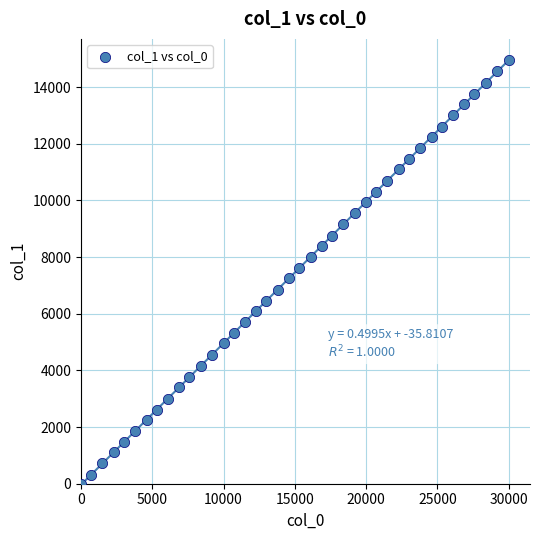

What is the range of Y values (max minus min)?

14953